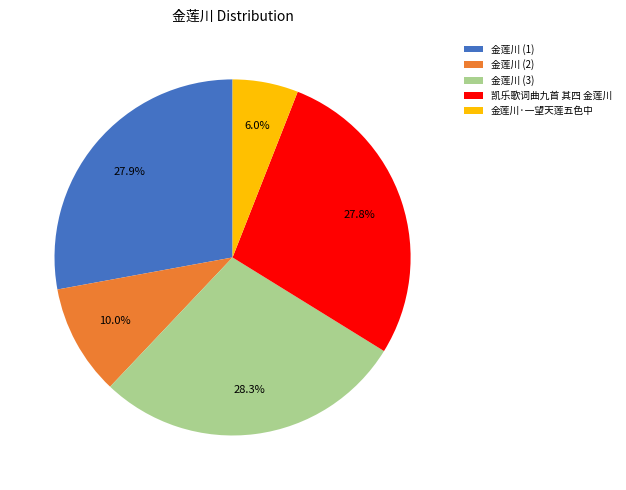

To the nearest percent, what is the difference between the largest and smallest slice percentages?

22%